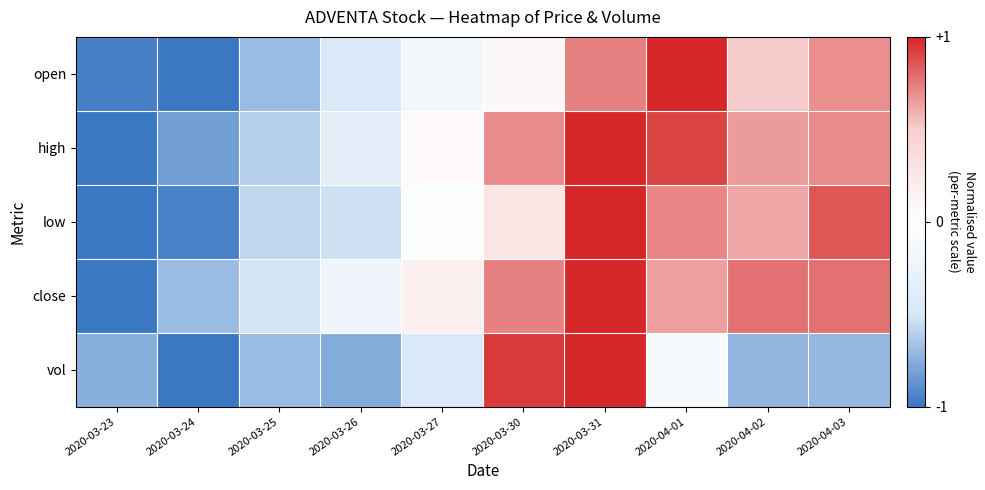

Rank the series at 2020-04-02 from highest to lowest value.

close, high, low, open, vol